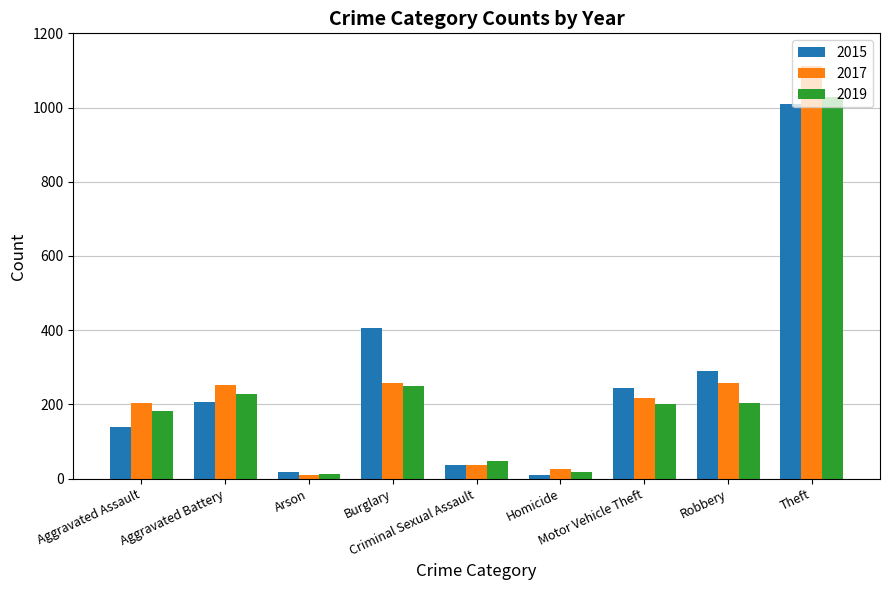

What is the difference between the maximum and minimum values in the 2019 series?

1017